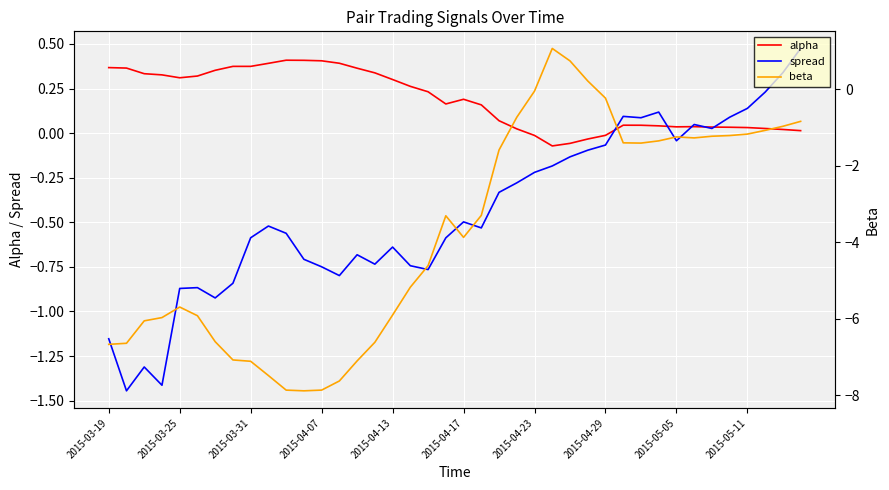

What are all the series names shown in the legend?

alpha, spread, beta